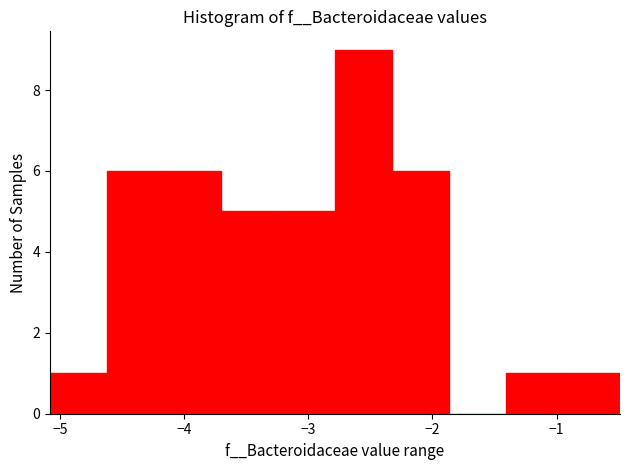

Reading left to right, transcribe this chart: for each bar, give the range it covers on the x-axis and its height. Neither the bar edges nor the heights are printed on the chart, so give them approximately, as read against the axes.

-5.1 to -4.6: 1
-4.6 to -4.2: 6
-4.2 to -3.7: 6
-3.7 to -3.2: 5
-3.2 to -2.8: 5
-2.8 to -2.3: 9
-2.3 to -1.9: 6
-1.9 to -1.4: 0
-1.4 to -0.9: 1
-0.9 to -0.5: 1